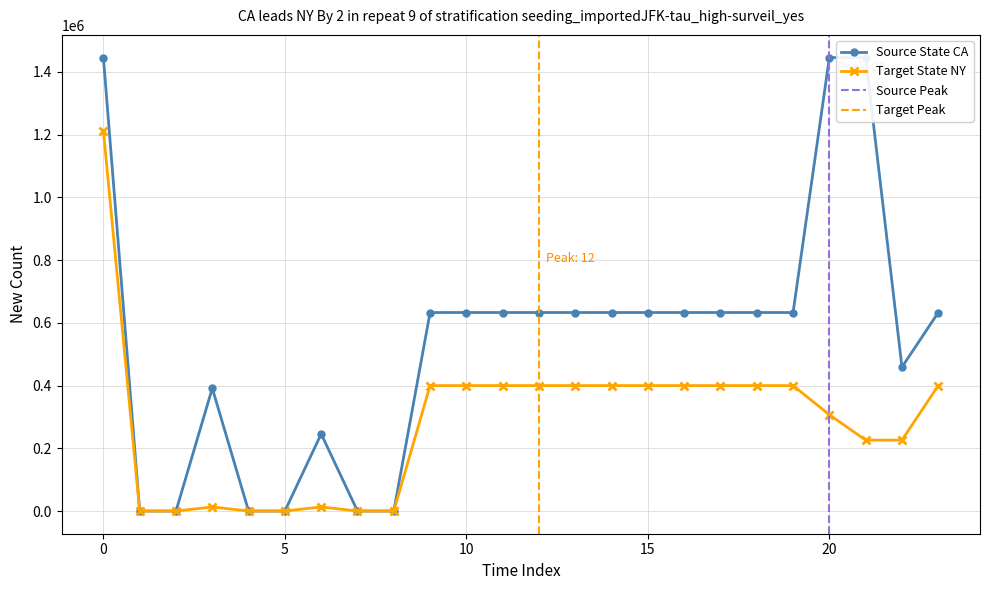

Which series has the widest spread of values?

Source State CA